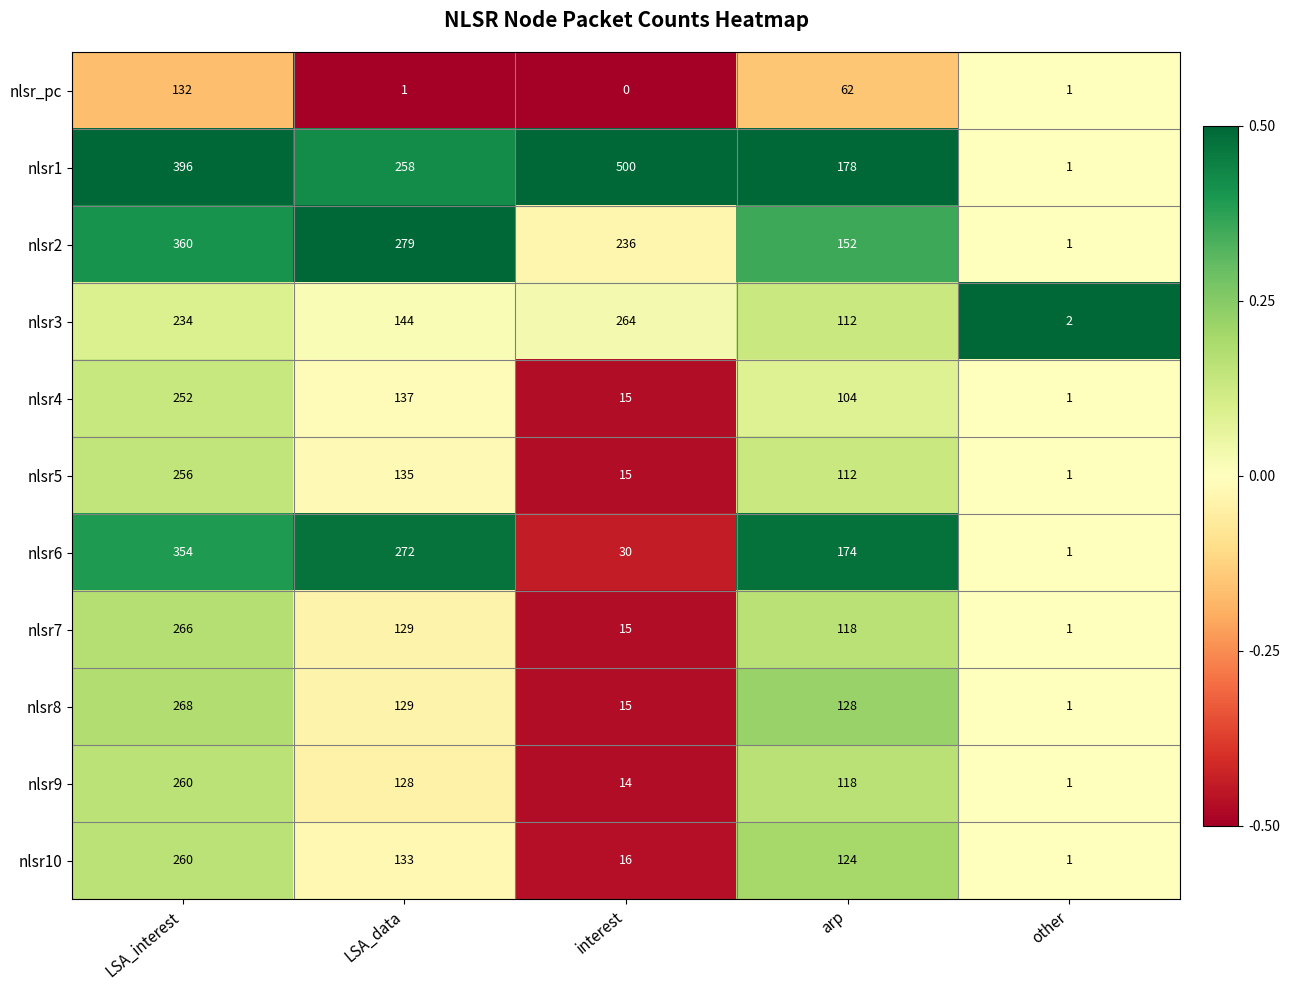

How many values in the nlsr_pc series are below 1?

1